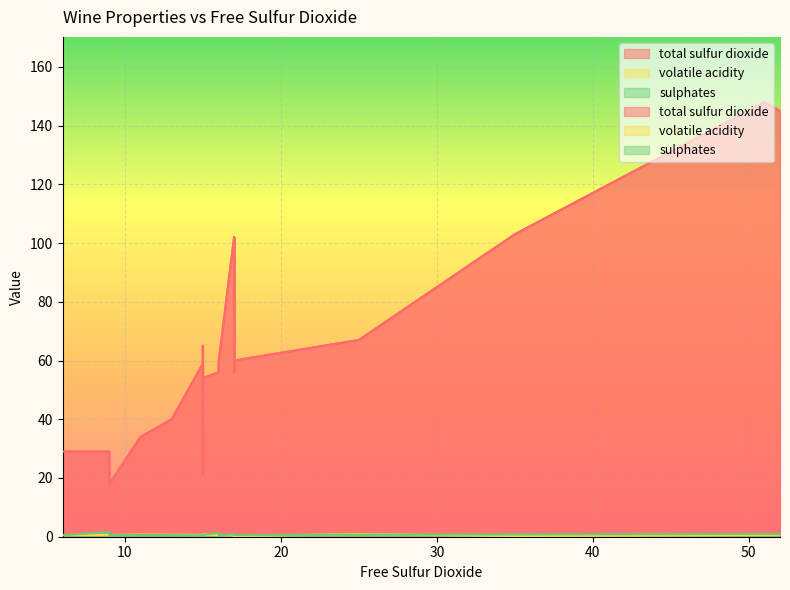

Which series has the largest range (max minus min)?

total sulfur dioxide